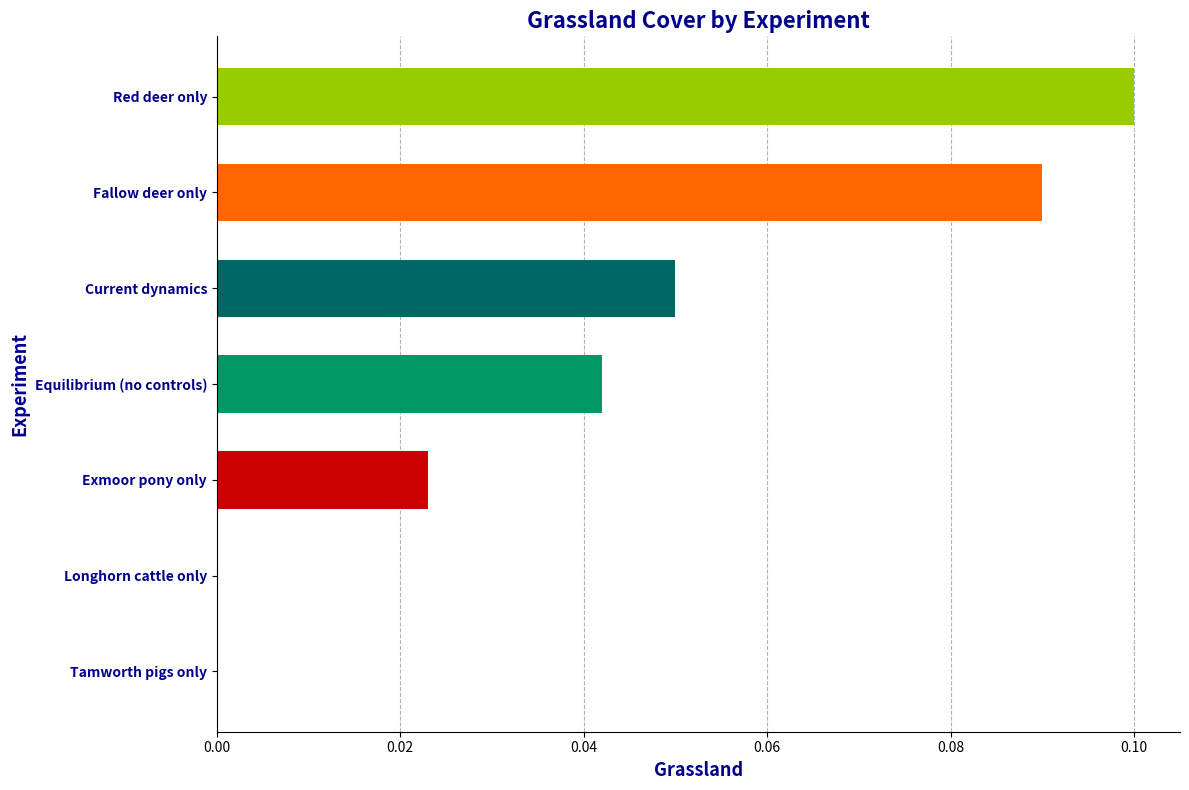

Is it true that the value at Red deer only is 0.2?

False